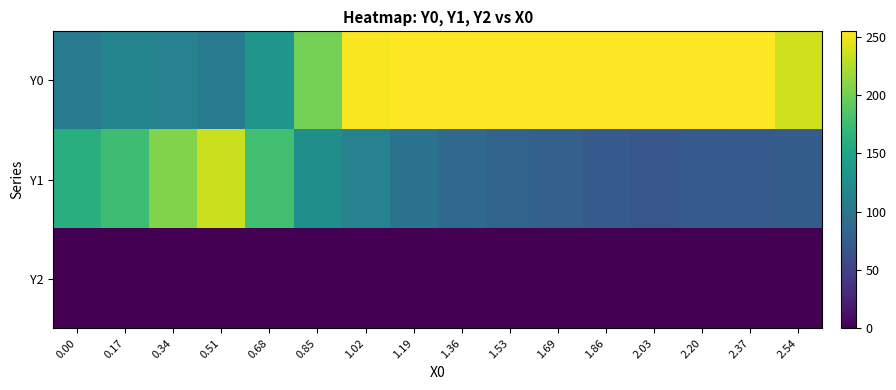

Reading left to right, transcribe all the data shown in this chart.

Y0: 0.00=103.9	0.17=115.1	0.34=113.1	0.51=105.3	0.68=134.1	0.85=201.6	1.02=252.4	1.19=255.0	1.36=255.0	1.53=255.0	1.69=255.0	1.86=255.0	2.03=255.0	2.20=255.0	2.37=255.0	2.54=237.0
Y1: 0.00=159.9	0.17=175.4	0.34=206.7	0.51=235.1	0.68=178.0	0.85=127.0	1.02=113.1	1.19=97.4	1.36=86.9	1.53=80.7	1.69=78.6	1.86=73.7	2.03=69.6	2.20=73.6	2.37=72.5	2.54=75.2
Y2: 0.00=0.0	0.17=0.0	0.34=0.0	0.51=0.0	0.68=0.0	0.85=0.0	1.02=0.0	1.19=0.0	1.36=0.0	1.53=0.0	1.69=0.0	1.86=0.0	2.03=0.0	2.20=0.0	2.37=0.0	2.54=0.0